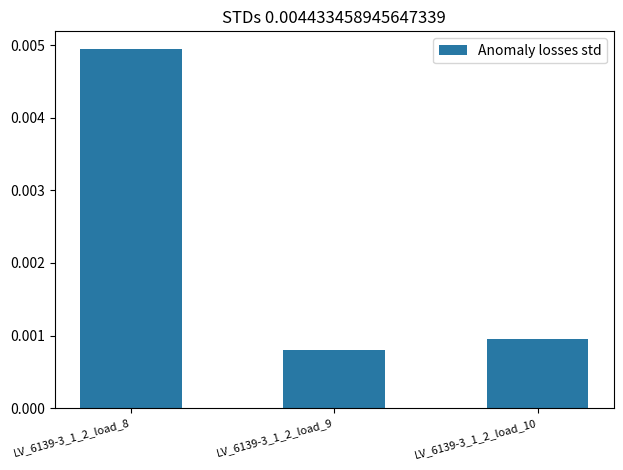

Rank the categories by value from highest to lowest.

LV_6139-3_1_2_load_8, LV_6139-3_1_2_load_10, LV_6139-3_1_2_load_9